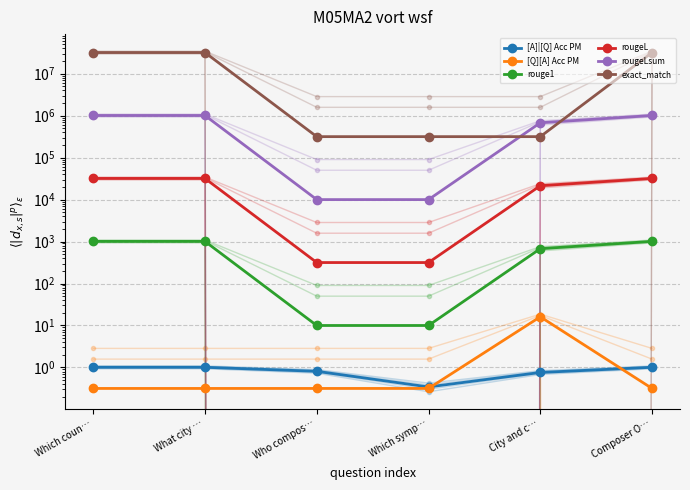

Which category has the highest value in the [Q][A] Acc PM series?

City and c…